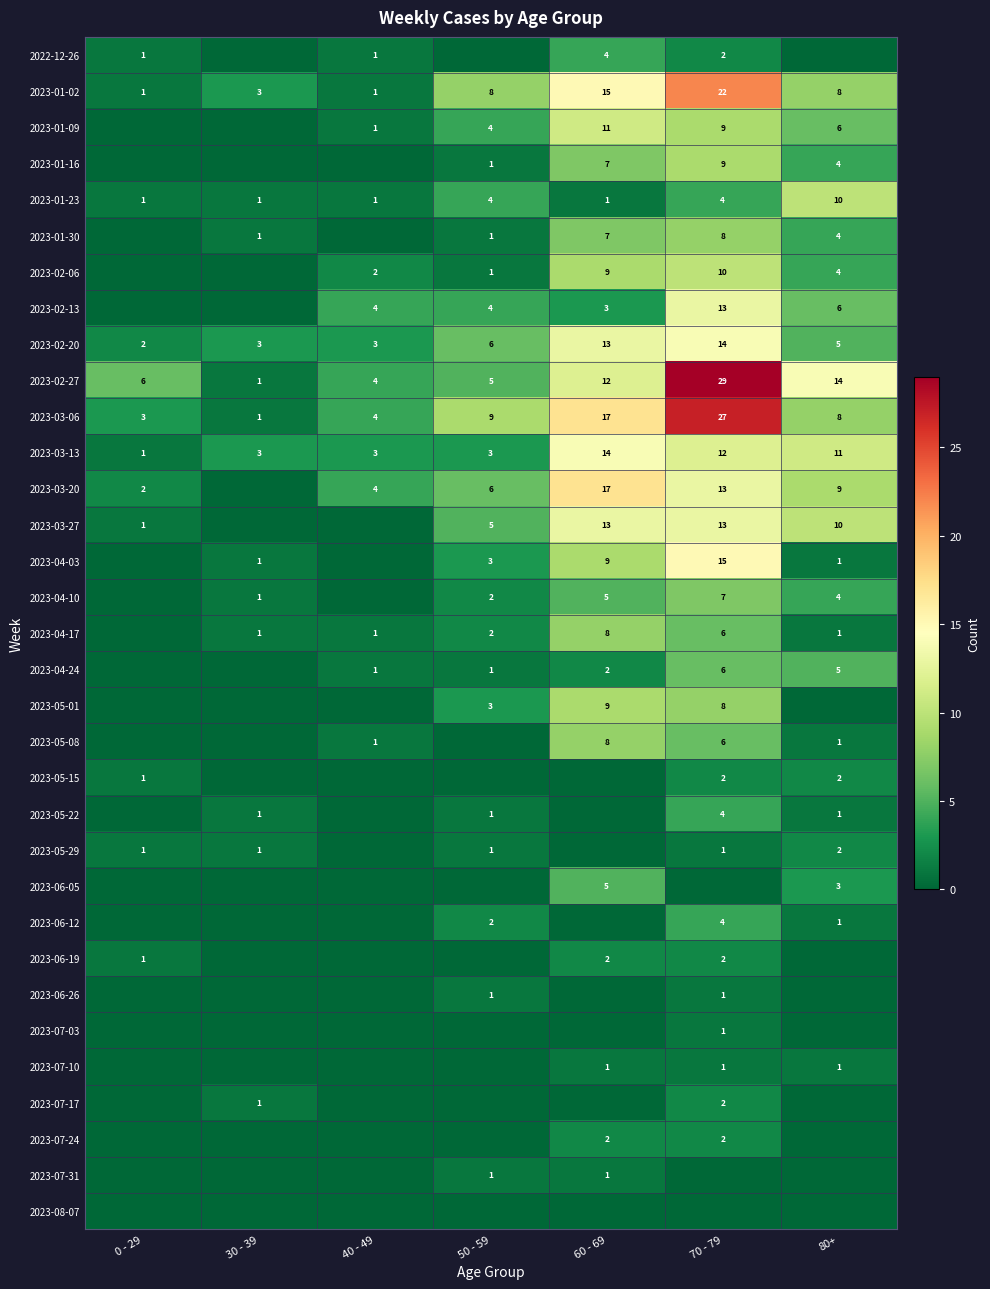

Is the value of 2023-02-20 at 50 - 59 greater than the value of 2023-02-27 at 50 - 59?

Yes